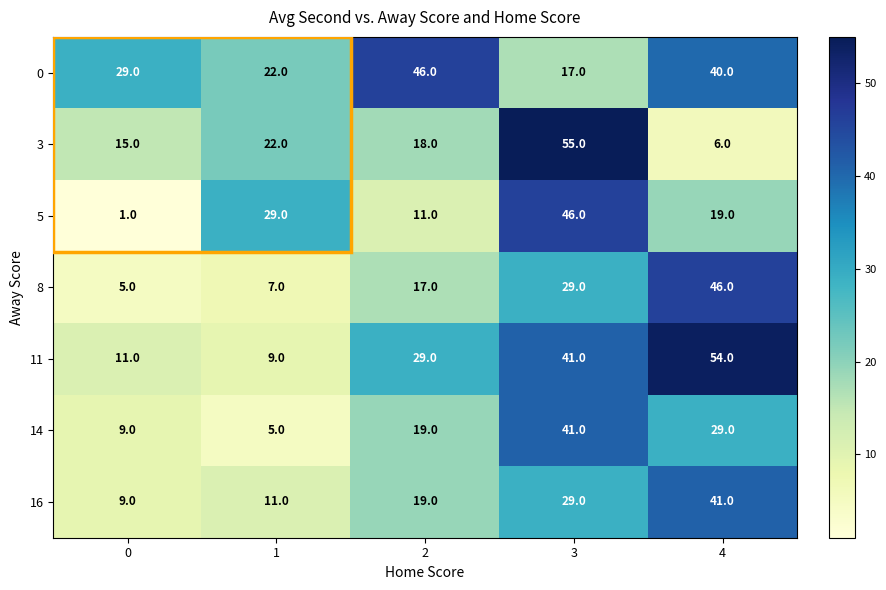

Which series has the widest spread of values?

3